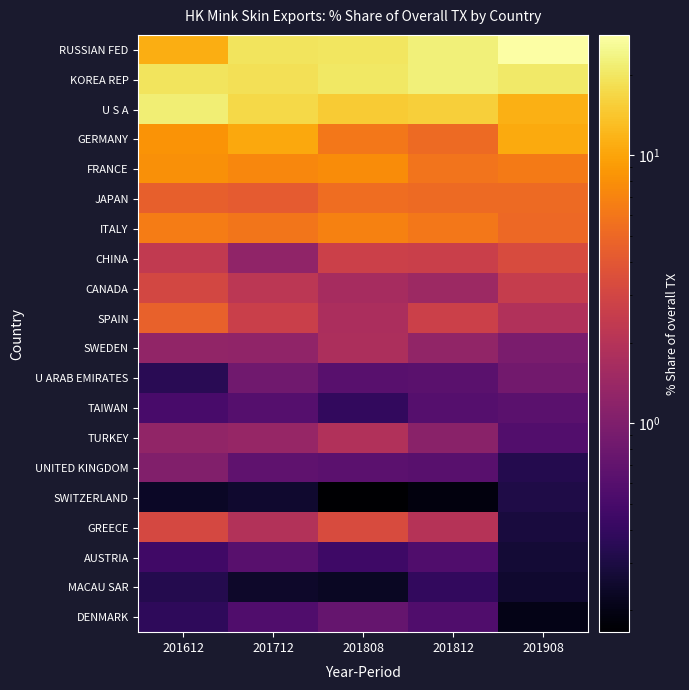

Reading left to right, extract all data points from this chart.

RUSSIAN FED: 201612=11.1	201712=19.3	201808=19.9	201812=22.5	201908=28.1
KOREA REP: 201612=19.2	201712=18.8	201808=20.1	201812=22.2	201908=20.4
U S A: 201612=22.1	201712=17.3	201808=15.0	201812=15.5	201908=11.2
GERMANY: 201612=8.4	201712=10.4	201808=6.1	201812=5.2	201908=10.7
FRANCE: 201612=8.1	201712=7.3	201808=7.7	201812=5.9	201908=6.3
JAPAN: 201612=4.5	201712=4.3	201808=5.3	201812=5.2	201908=5.1
ITALY: 201612=6.4	201712=6.0	201808=6.9	201812=6.1	201908=5.1
CHINA: 201612=2.4	201712=1.3	201808=2.7	201812=2.7	201908=3.3
CANADA: 201612=3.1	201712=2.2	201808=1.7	201812=1.5	201908=2.5
SPAIN: 201612=4.6	201712=2.7	201808=1.7	201812=2.7	201908=1.9
SWEDEN: 201612=1.3	201712=1.2	201808=1.8	201812=1.3	201908=0.9
U ARAB EMIRATES: 201612=0.3	201712=0.8	201808=0.6	201812=0.6	201908=0.8
TAIWAN: 201612=0.5	201712=0.6	201808=0.4	201812=0.6	201908=0.6
TURKEY: 201612=1.3	201712=1.3	201808=1.9	201812=1.1	201908=0.6
UNITED KINGDOM: 201612=1.0	201712=0.7	201808=0.6	201812=0.6	201908=0.3
SWITZERLAND: 201612=0.2	201712=0.3	201808=0.2	201812=0.2	201908=0.3
GREECE: 201612=3.1	201712=1.9	201808=3.3	201812=2.0	201908=0.3
AUSTRIA: 201612=0.5	201712=0.6	201808=0.4	201812=0.6	201908=0.3
MACAU SAR: 201612=0.3	201712=0.2	201808=0.2	201812=0.4	201908=0.3
DENMARK: 201612=0.4	201712=0.6	201808=0.7	201812=0.6	201908=0.2